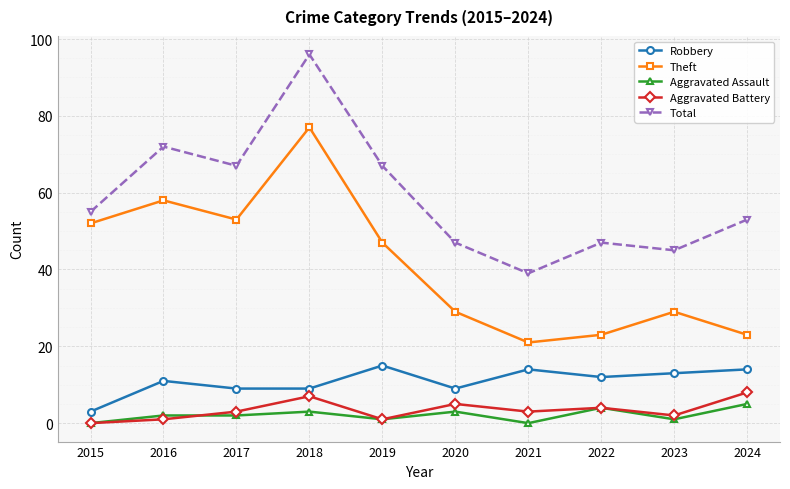

At which category does Theft reach its first local peak?

2016